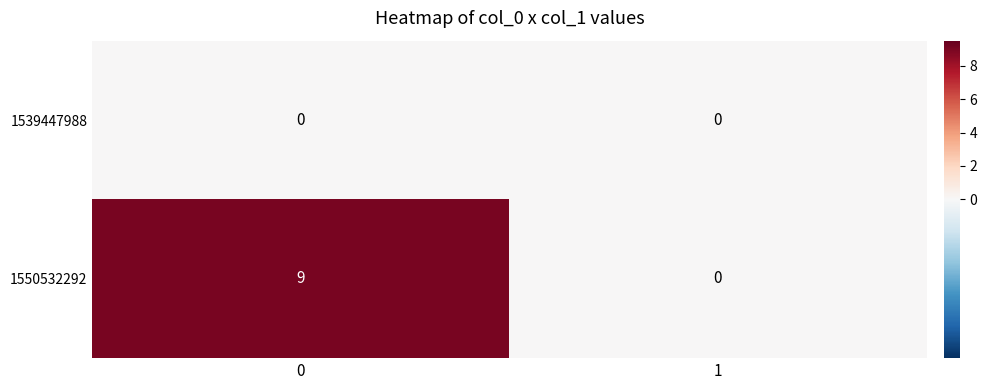

How many positive values does the 1550532292 series have?

1